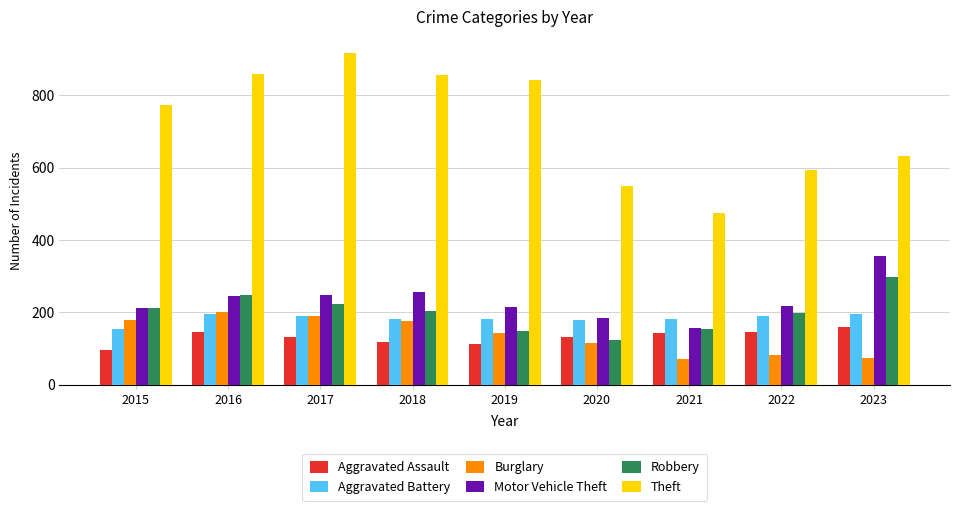

Is it true that Aggravated Battery equals 182 at 2021?

True